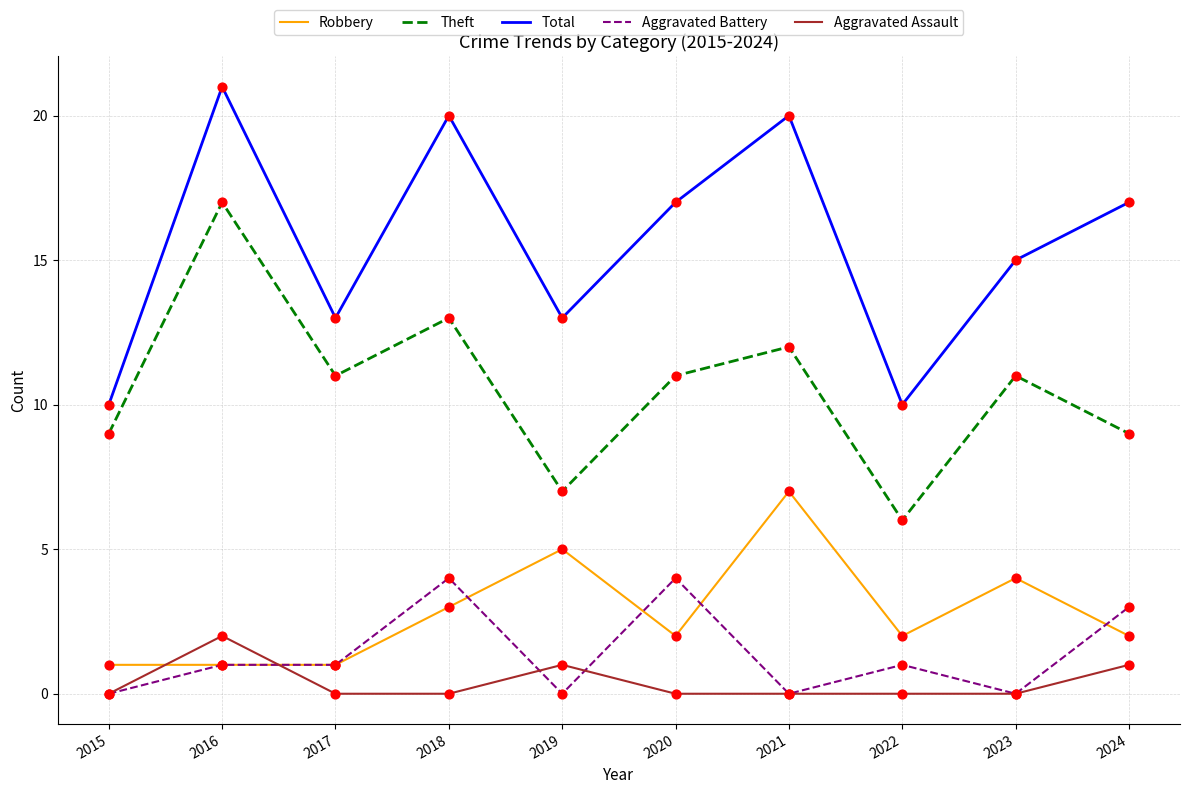

What is the total value across all series at 2020?

34